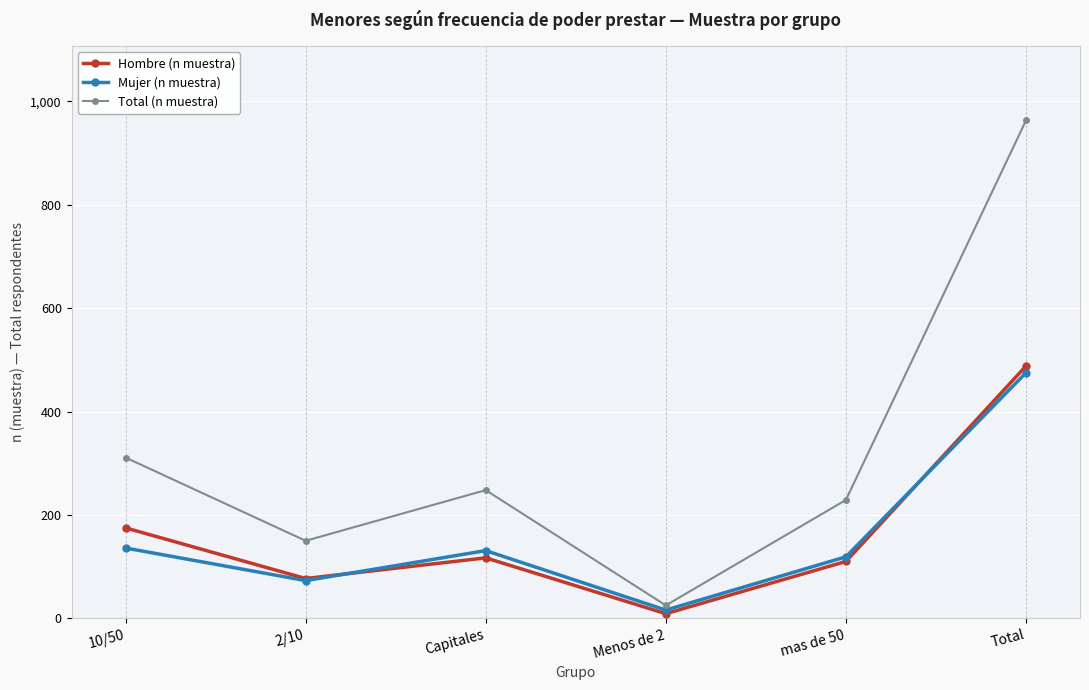

Reading left to right, what are all the values shown in this chart?

Hombre (n muestra): 175	77	117	9	110	488
Mujer (n muestra): 136	73	131	16	119	475
Total (n muestra): 311	150	248	25	229	963